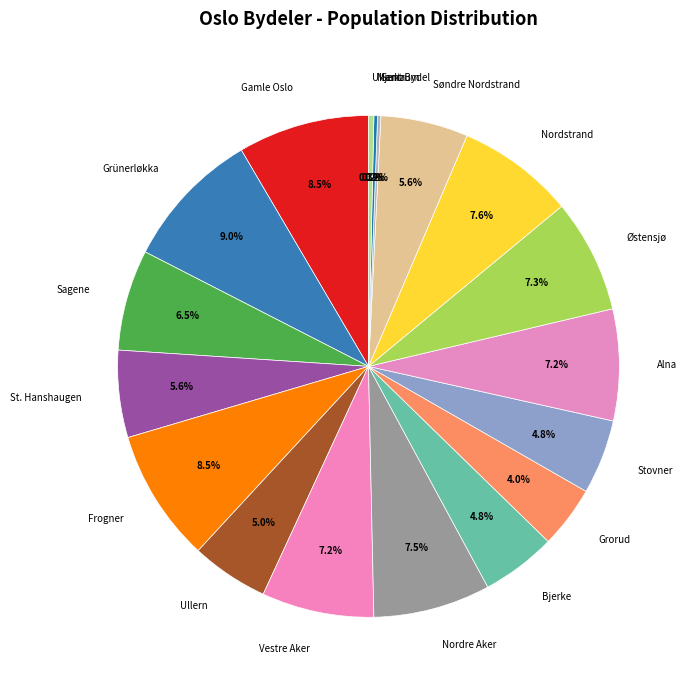

To the nearest percent, what is the difference between the Grorud and Frogner slice percentages?

5%